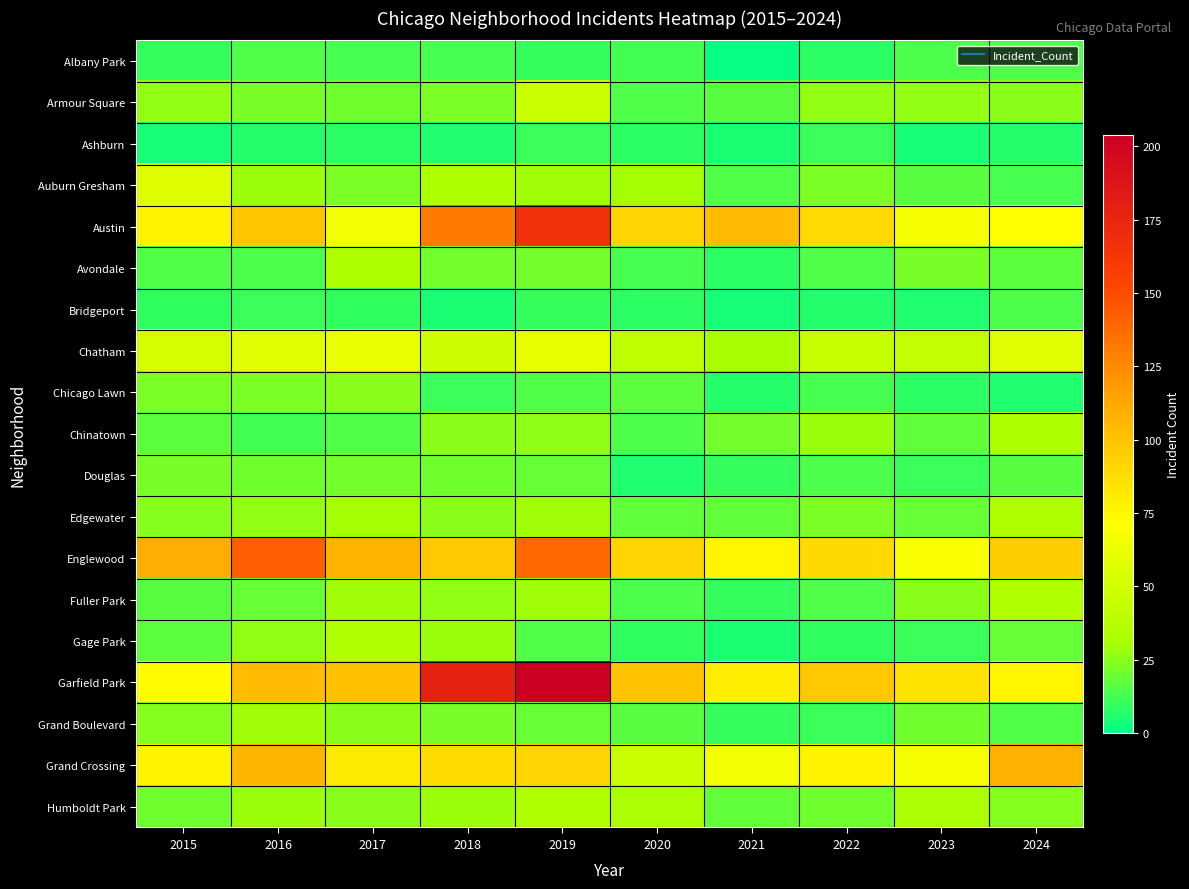

What is the maximum value shown in the chart?

204